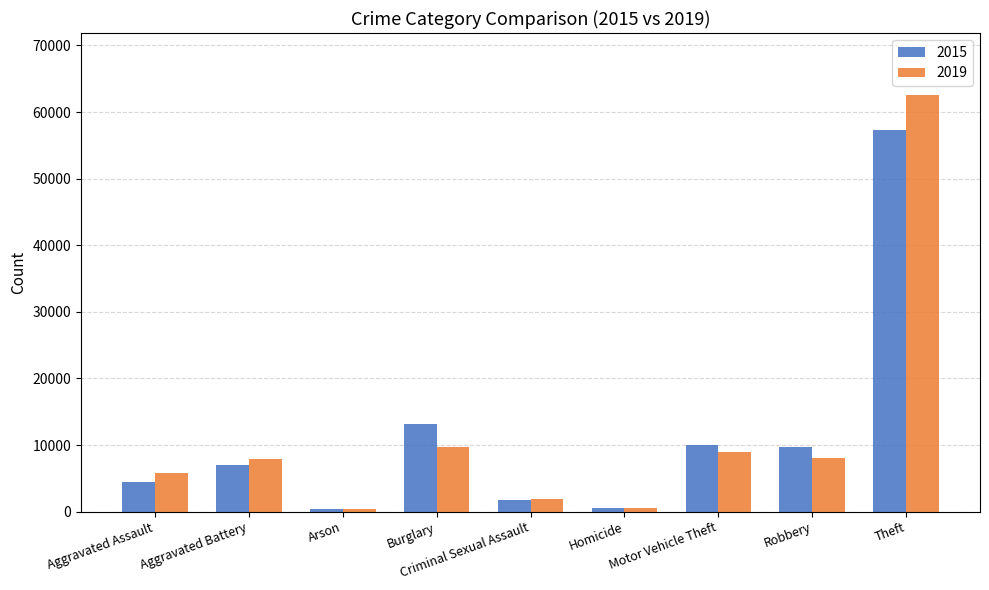

How many bars are there in total?

18